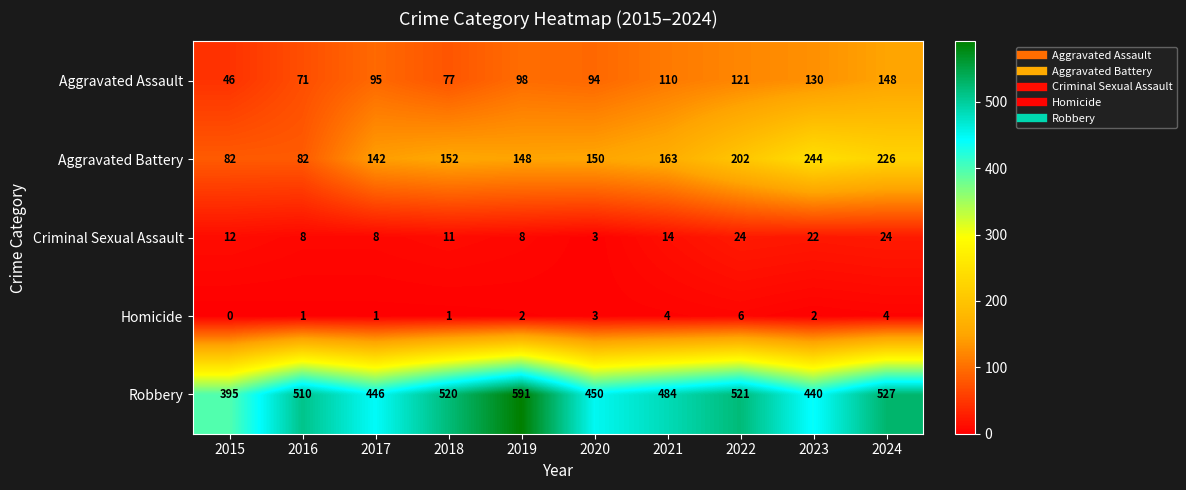

Which category has the highest value across all series?

2019